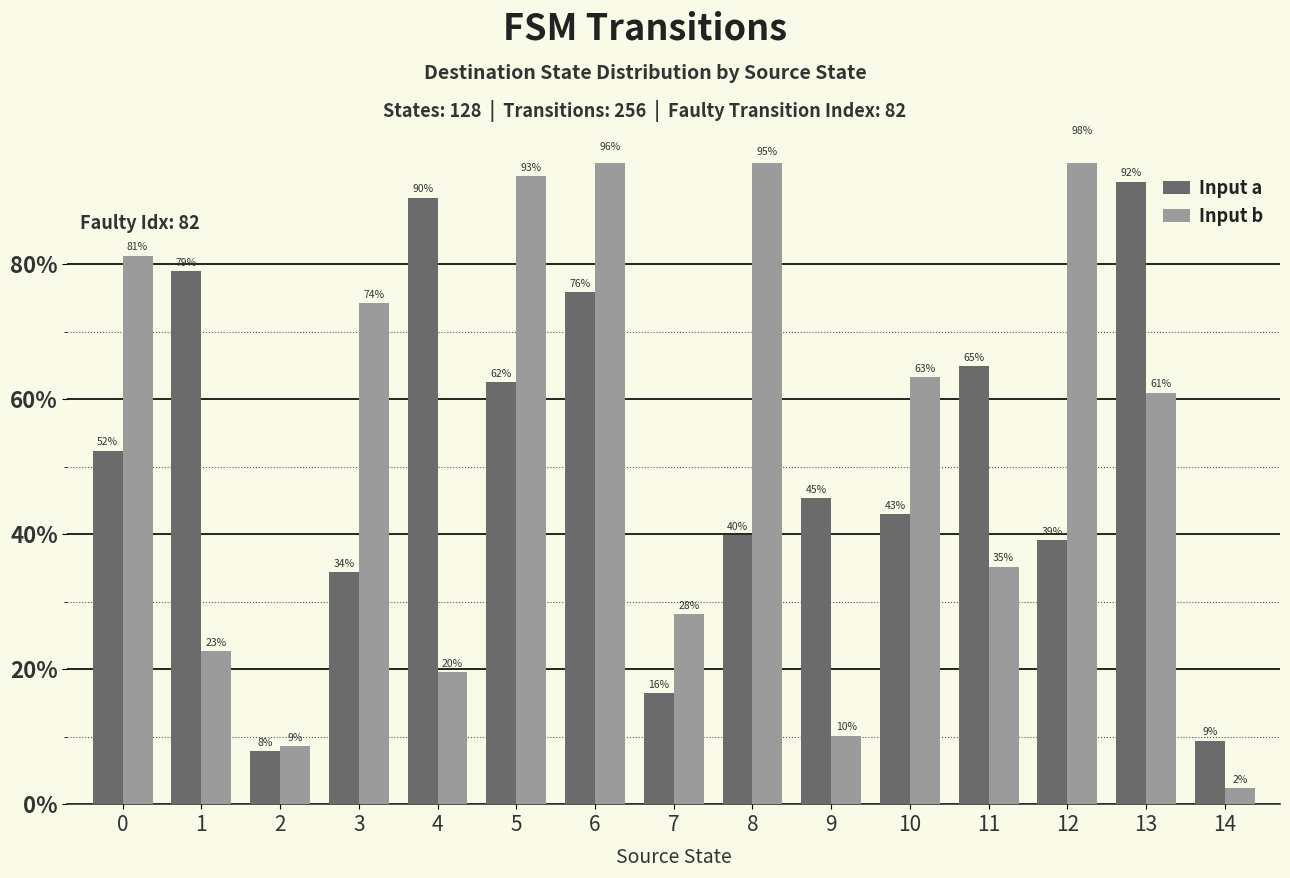

Rank the series at 9 from lowest to highest value.

Input b, Input a